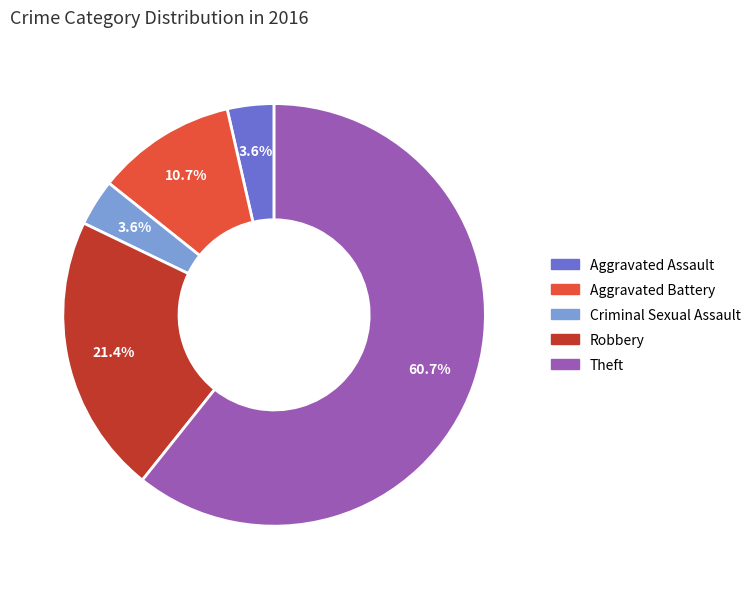

Is Theft the majority of the pie?

Yes